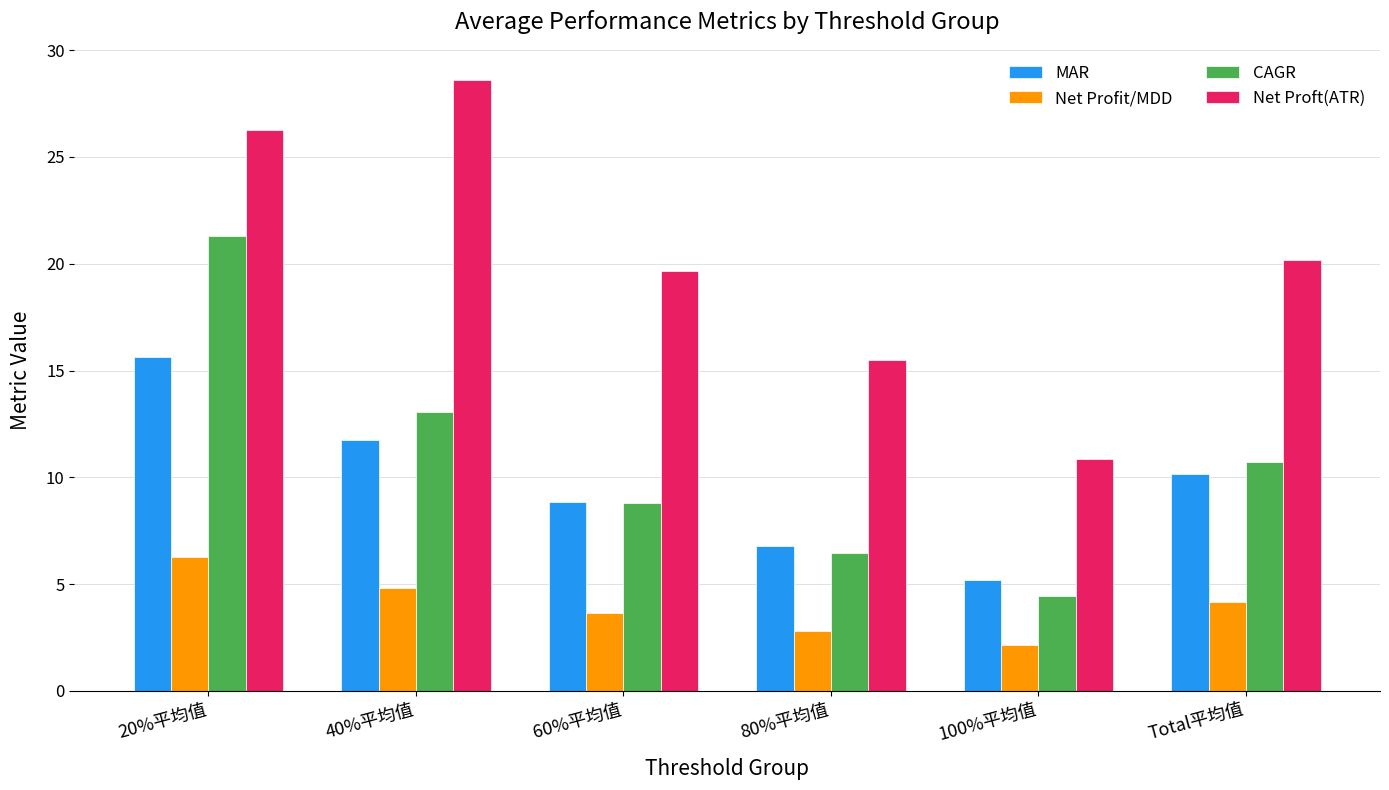

What is the difference between the highest and lowest values at 80%平均值?

12.7